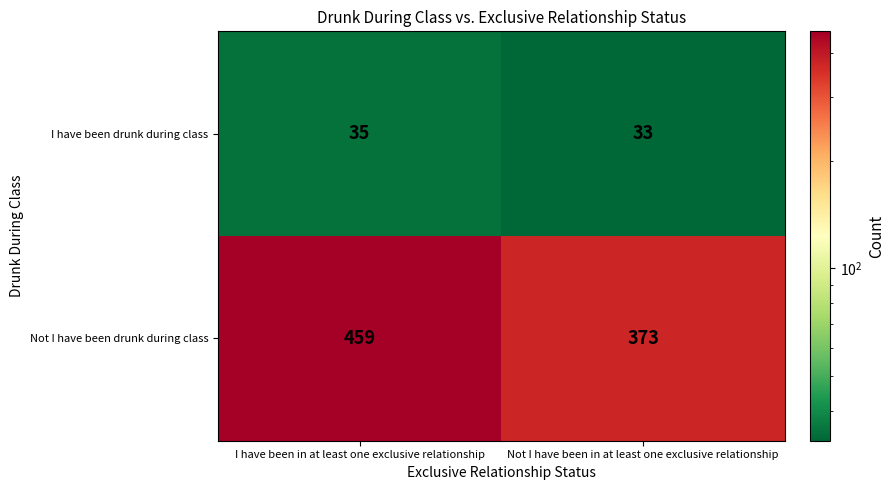

Which series changed the most between I have been in at least one exclusive relationship and Not I have been in at least one exclusive relationship?

Not I have been drunk during class